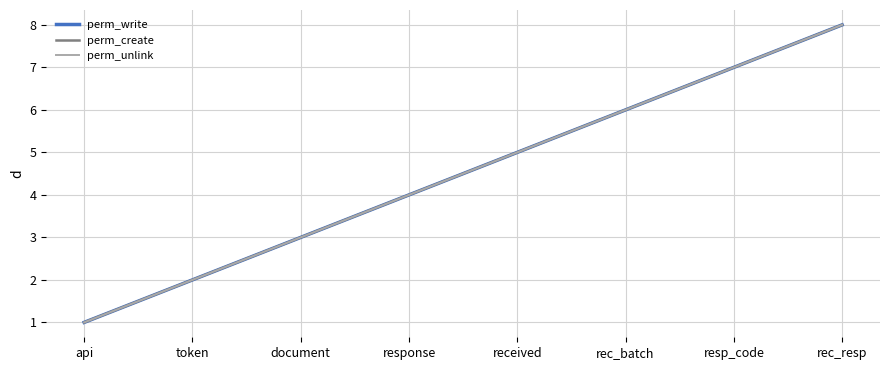

True or false: perm_create and perm_write intersect in this chart.

False